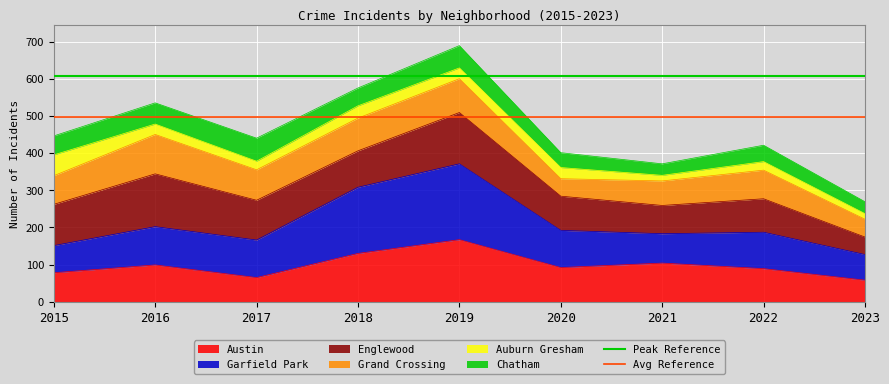

Is it true that Austin equals 78 at 2015?

True